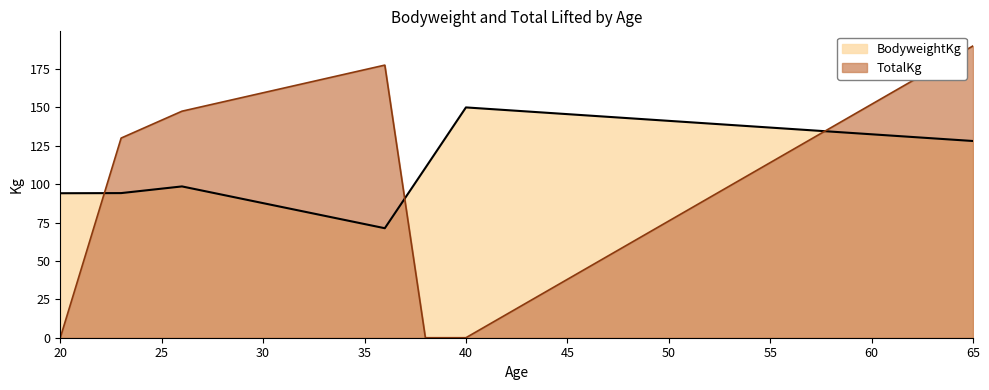

What is the maximum value shown in the chart?

190.0